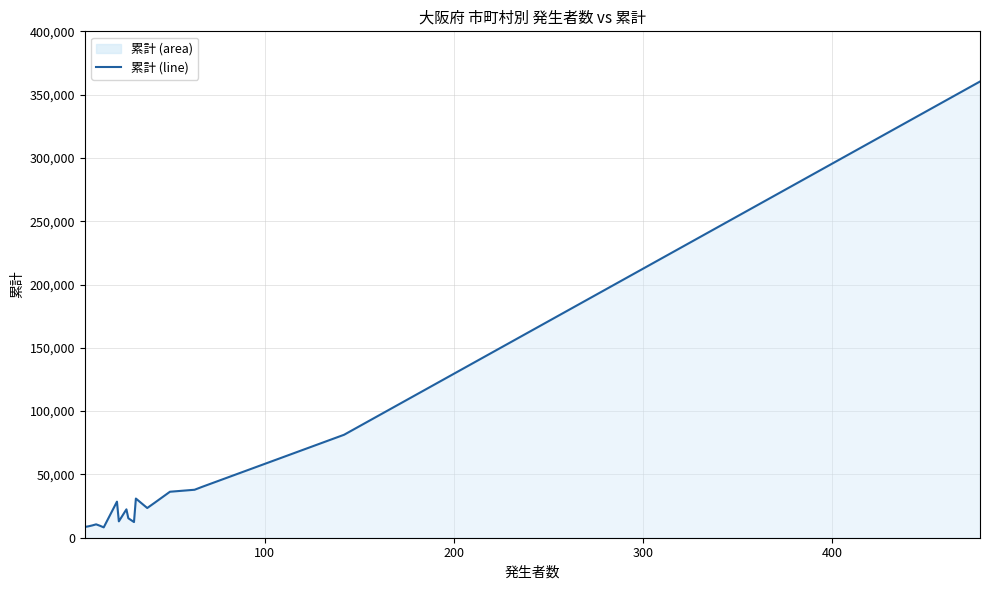

What is the maximum value shown in the chart?

360364